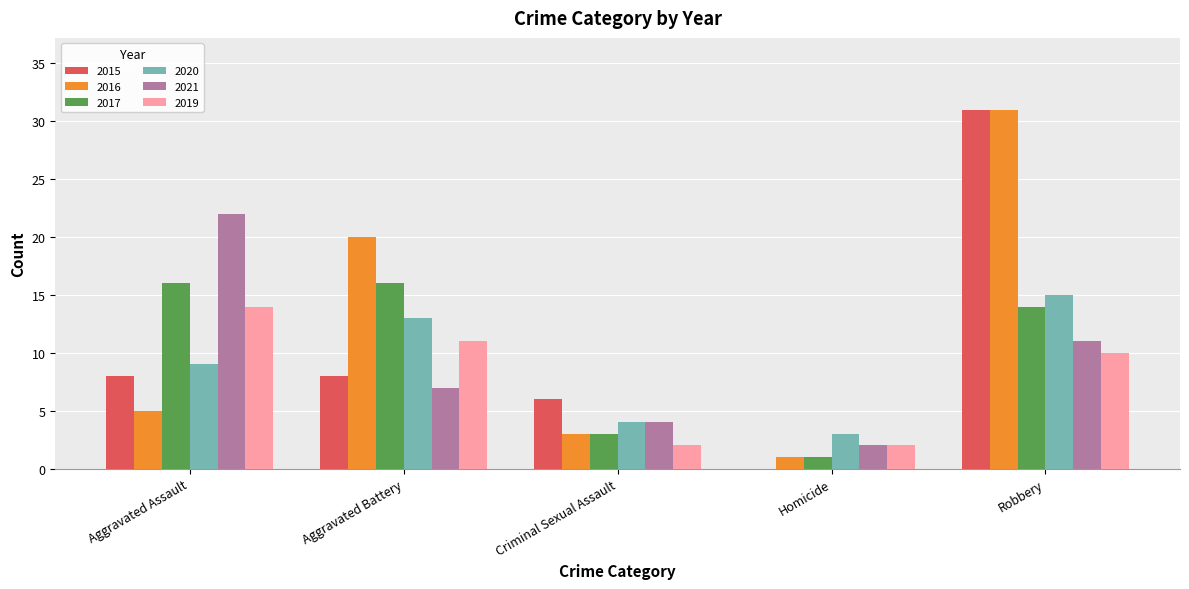

What is the sum of the 2019 values at Aggravated Battery and Aggravated Assault?

25